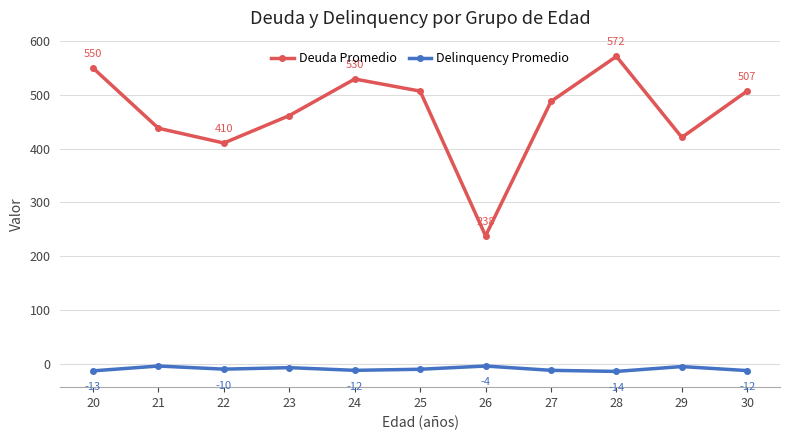

Where is Deuda Promedio nearest to the value 404?

22